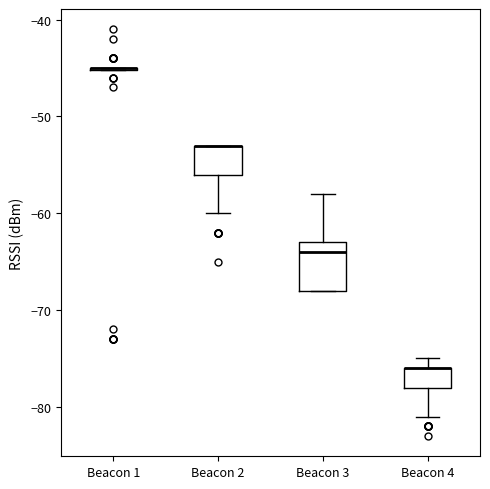

Reading left to right, transcribe this box plot: for each box, give where its median line is, the range the box spans, and where its two whiskers end, as read against the y-axis. The values are not printed on the chart, so give them approximately, as read against the axis.

Beacon 1: box collapsed to a line at -45, whiskers -45 to -45
Beacon 2: median -53 (drawn on the box's upper edge), box -56 to -53, whiskers -60 to -53
Beacon 3: median -64, box -68 to -63, whiskers -68 to -58
Beacon 4: median -76 (drawn on the box's upper edge), box -78 to -76, whiskers -81 to -75